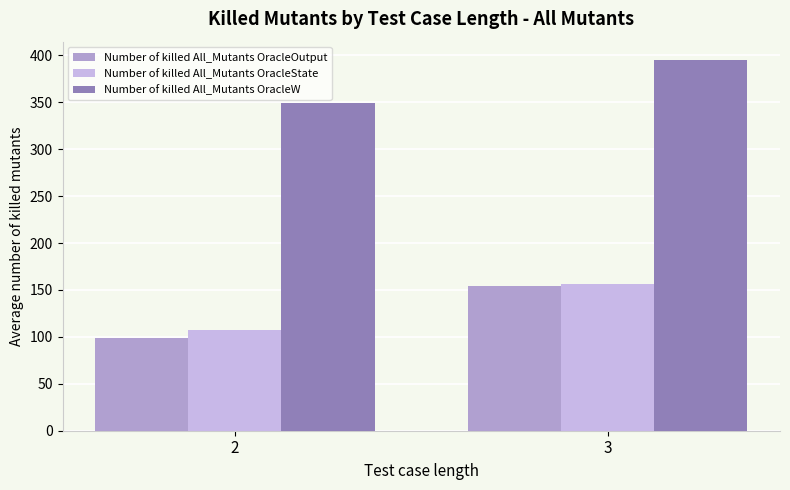

Reading left to right, extract all data points from this chart.

Number of killed All_Mutants OracleOutput: 98.8	153.7
Number of killed All_Mutants OracleState: 107.1	156.6
Number of killed All_Mutants OracleW: 349.1	394.9